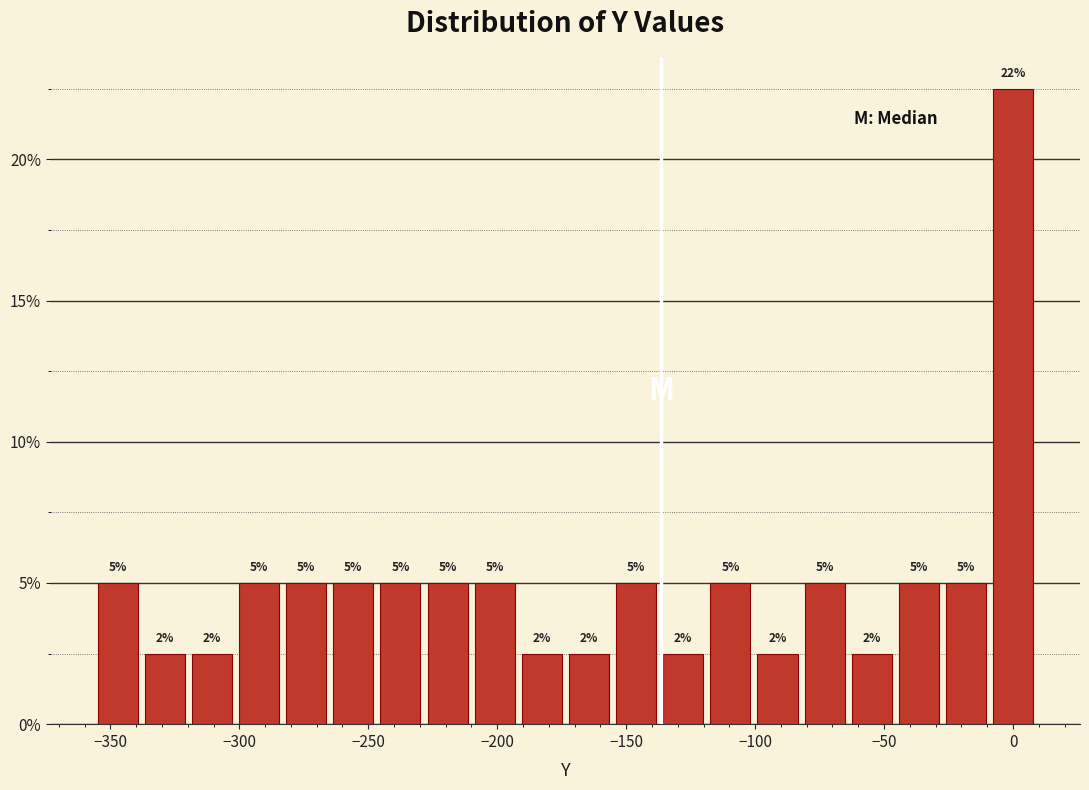

Around what value on the x-axis is the tallest bar? Give the approximate position of its centre, as read against the axis.

0